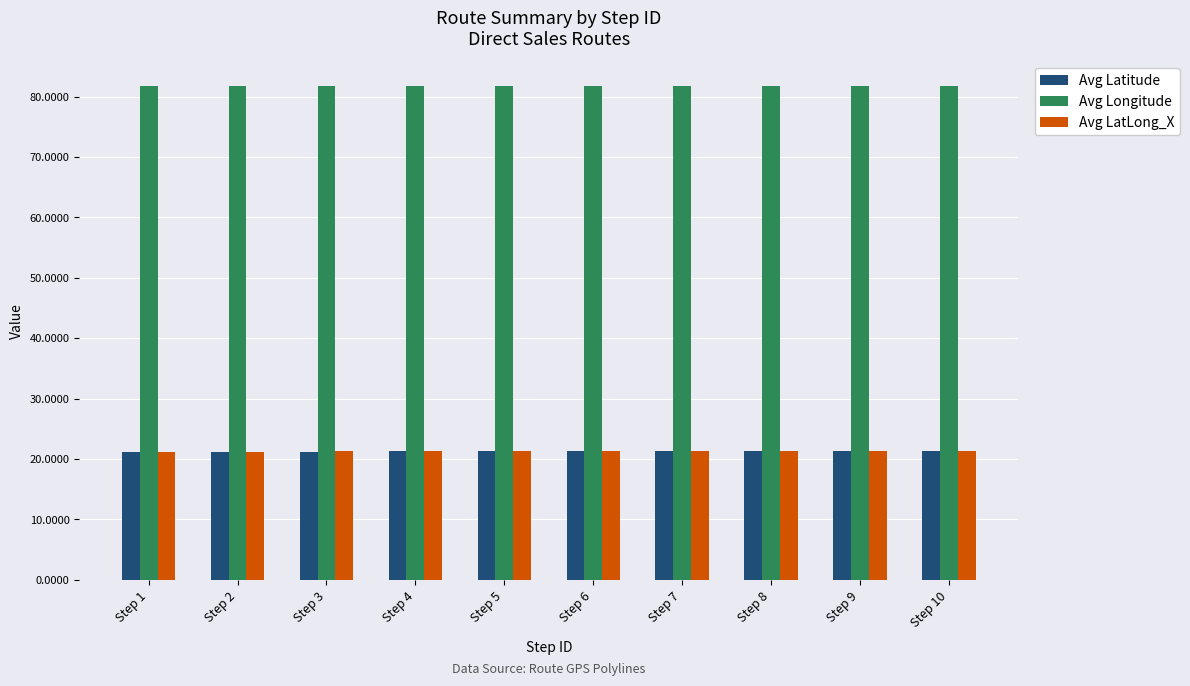

What is the value of the Avg LatLong_X bar at the 10th from the left?

21.2